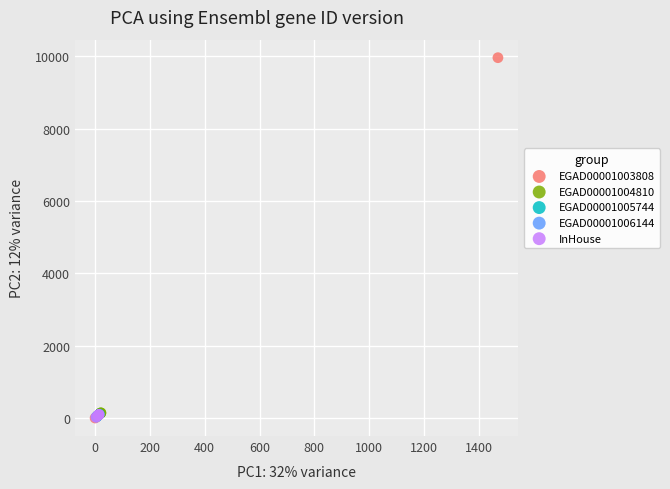

Which series contains the highest Y value?

EGAD00001003808